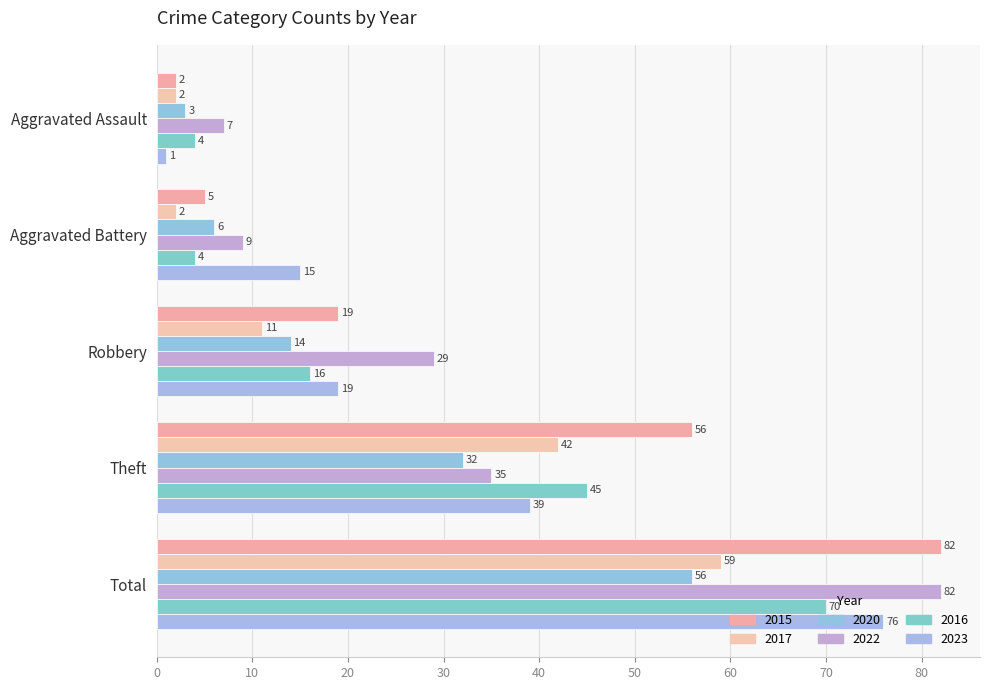

Rank the categories by 2020 value from highest to lowest.

Total, Theft, Robbery, Aggravated Battery, Aggravated Assault